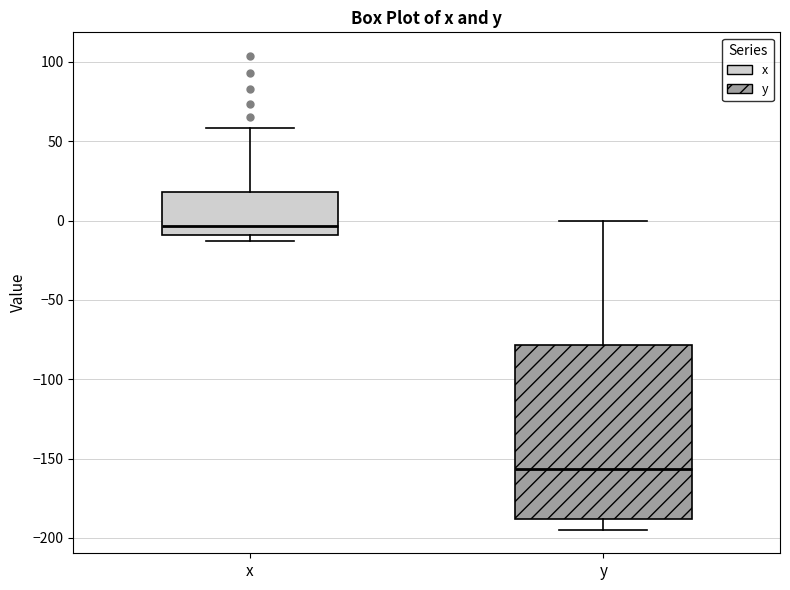

Which box is the tallest, from its lower edge to its upper edge?

y